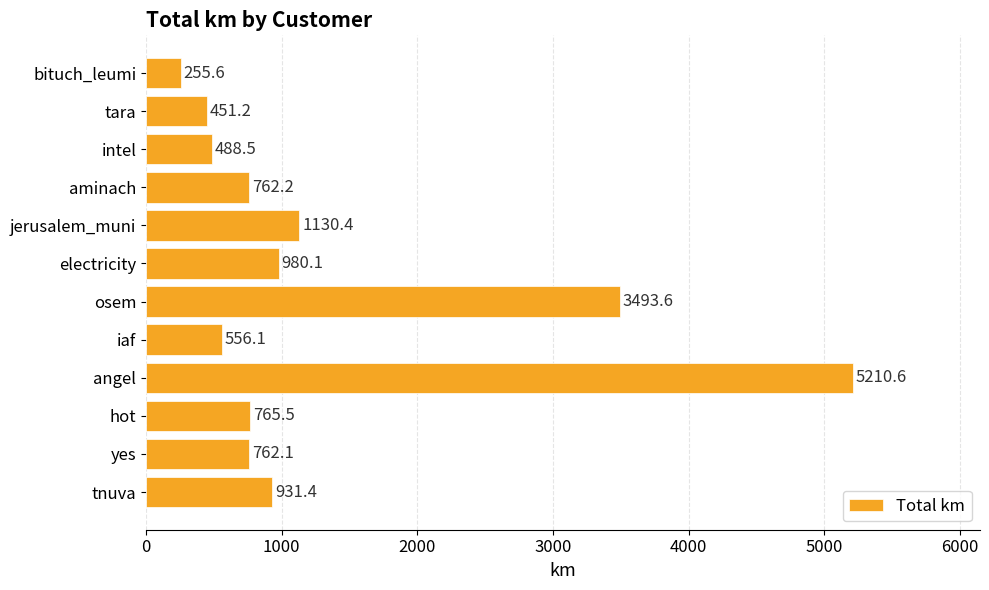

Count the number of values greater than 765.

6